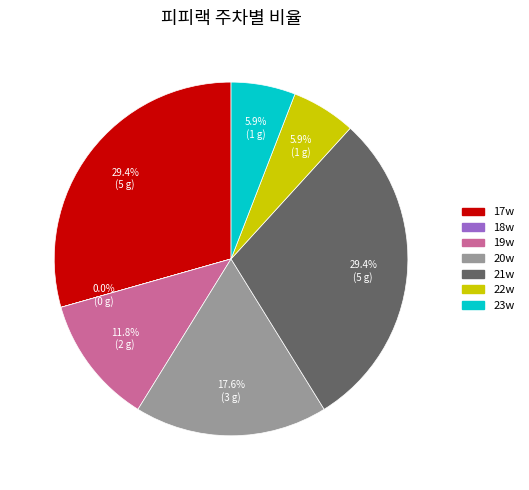

Does 23w represent more than half of the total?

No